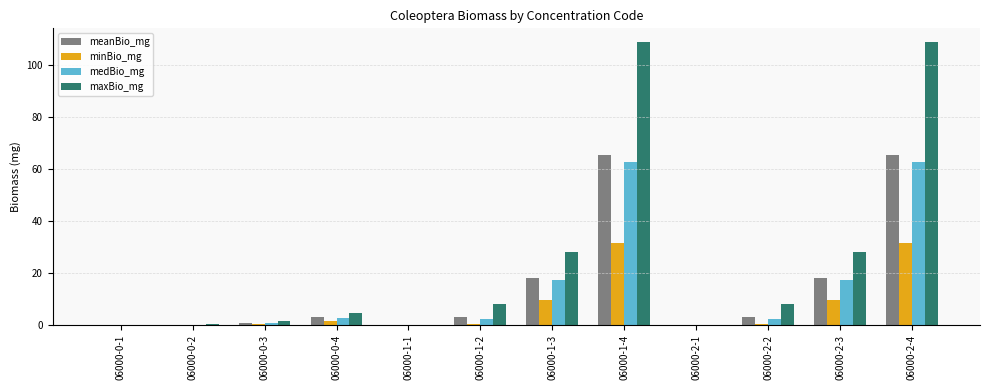

What is the sum of all minBio_mg values?

84.9